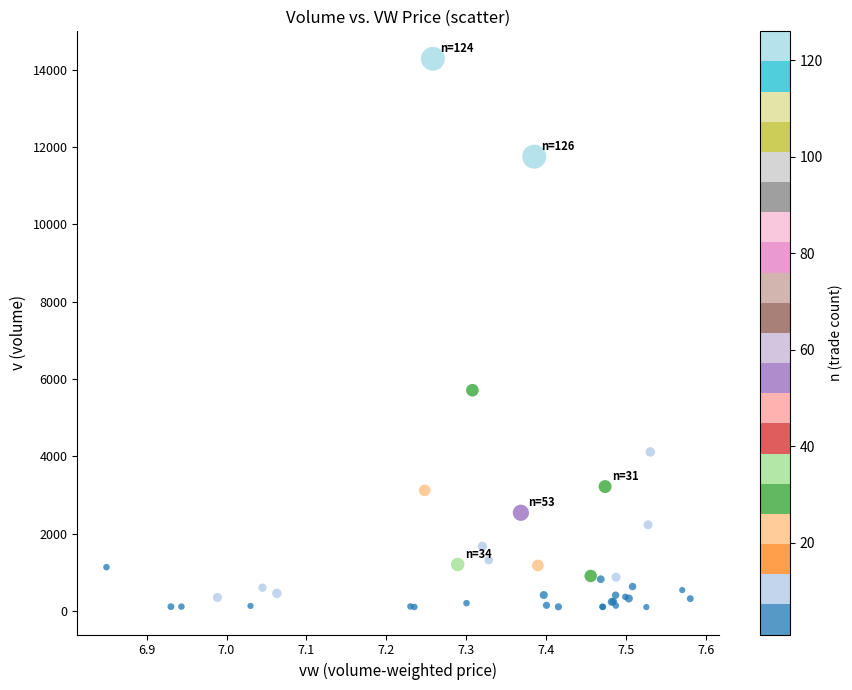

What Y value in the scatter plot is closest to 7191?

5709